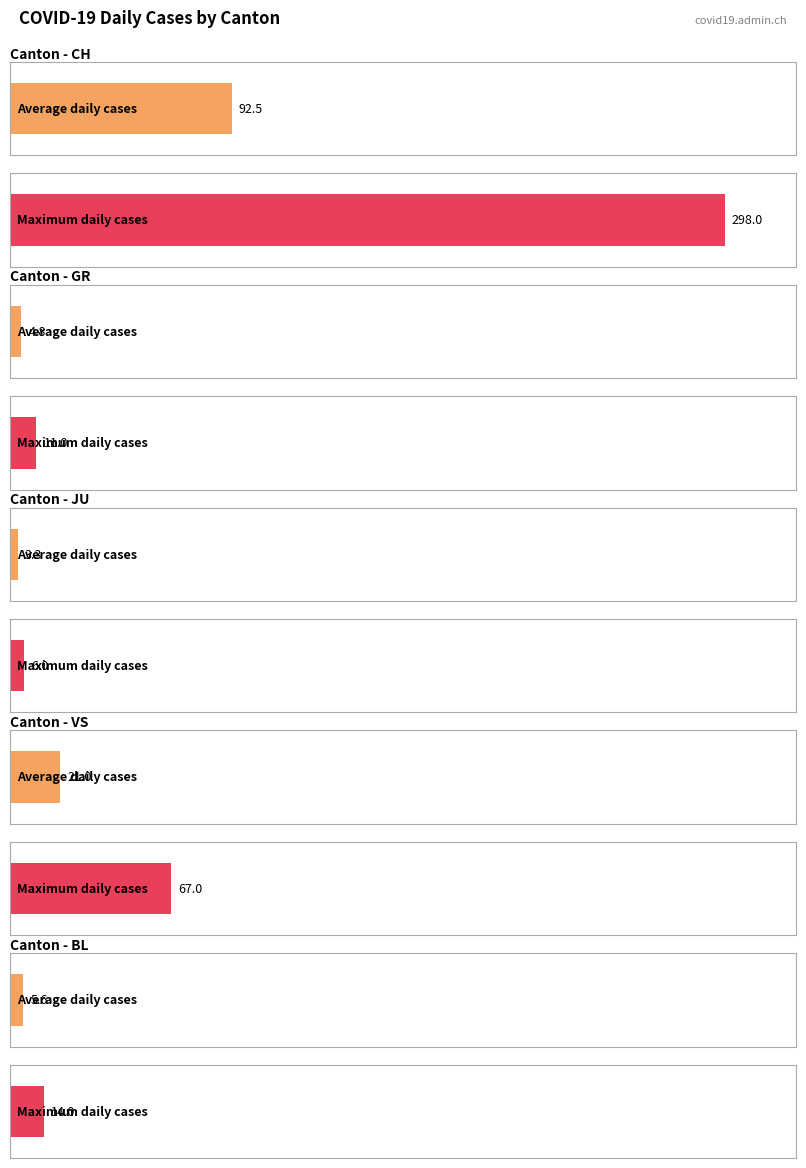

Is it true that BL equals 0 at 2020-03-04?

True